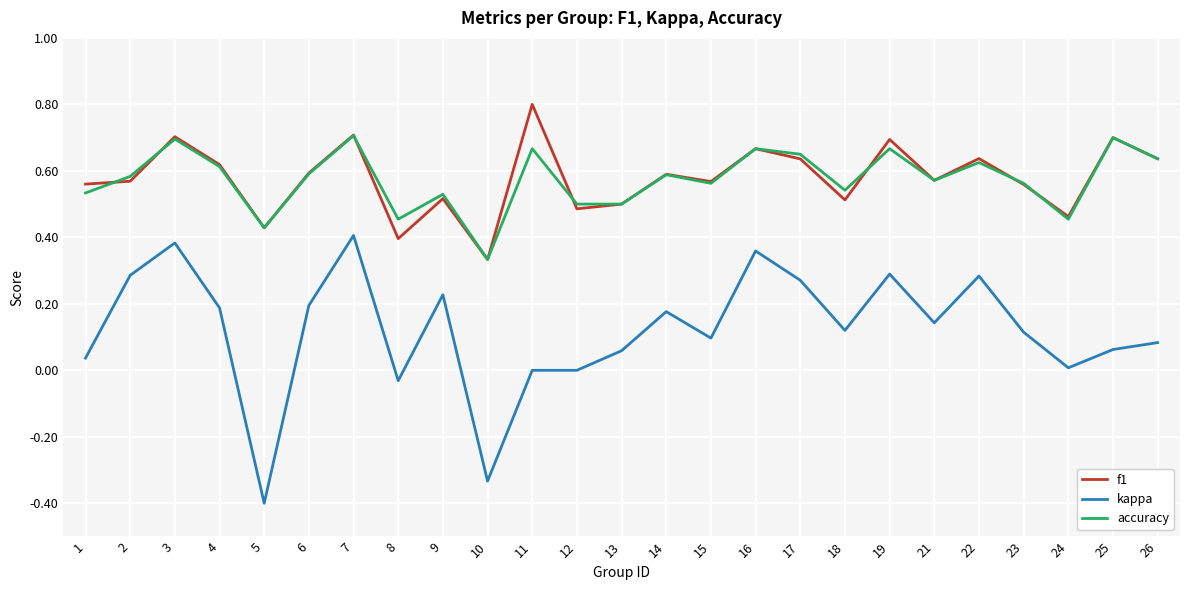

True or false: kappa and f1 intersect in this chart.

False